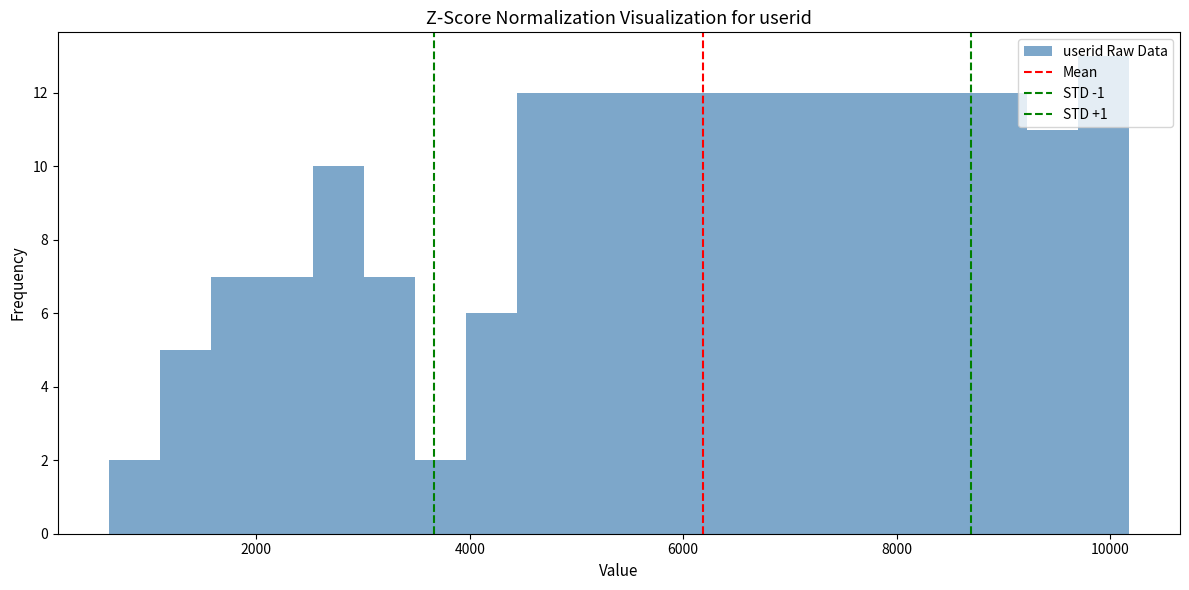

Read against the x-axis, roughly where is the centre of the tallest bar?

10000